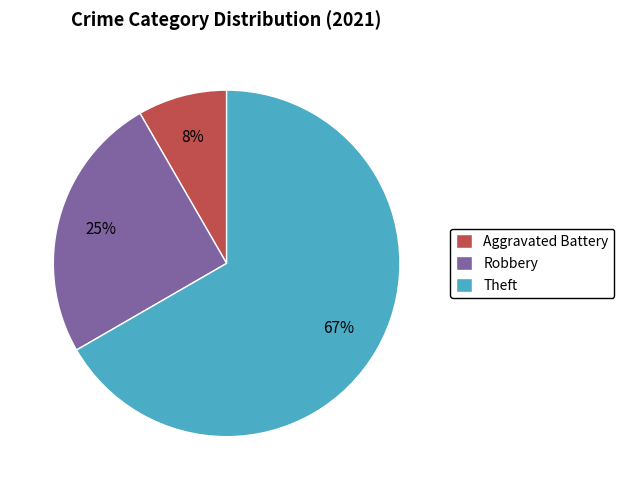

Do Theft and Aggravated Battery together represent more than half of the pie?

Yes